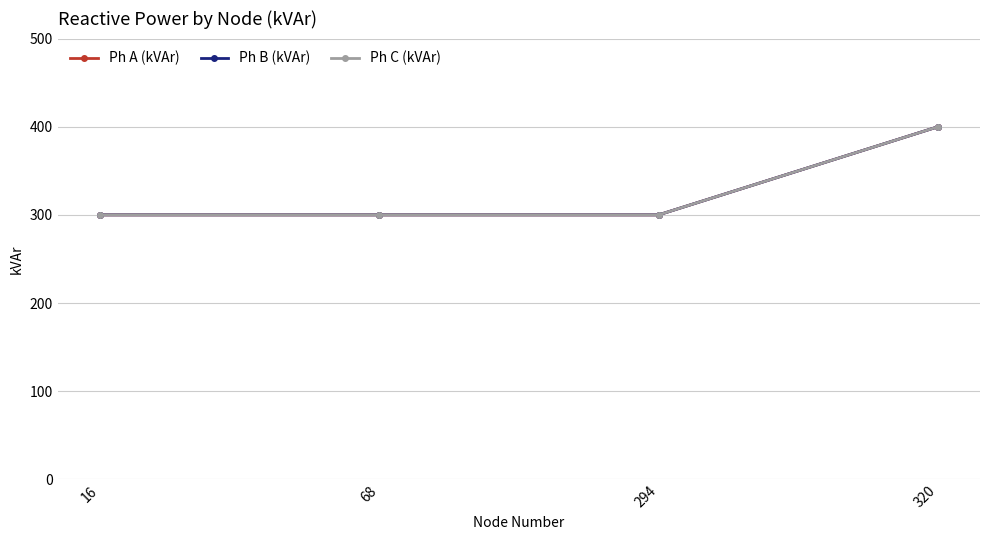

True or false: Ph B (kVAr) has more than 2 points higher than both neighbors.

False